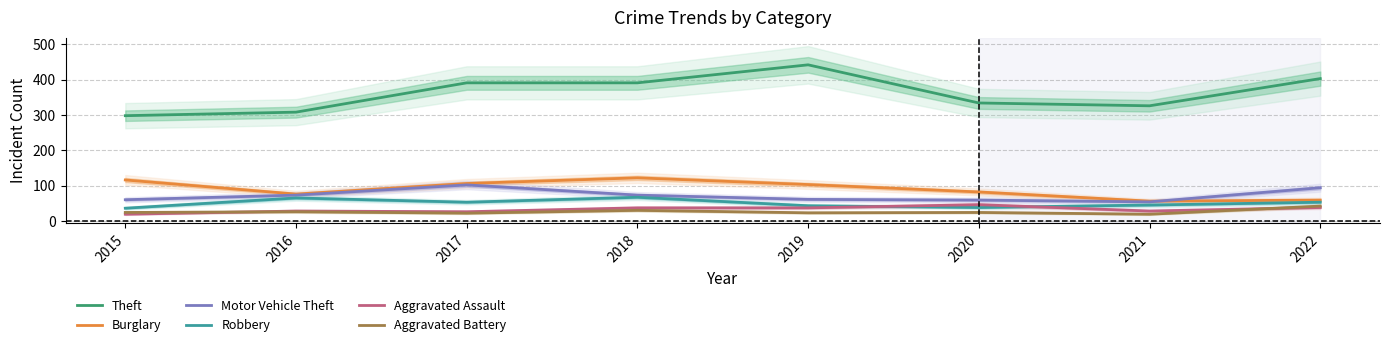

At which category does the chart reach its peak across all series?

2019